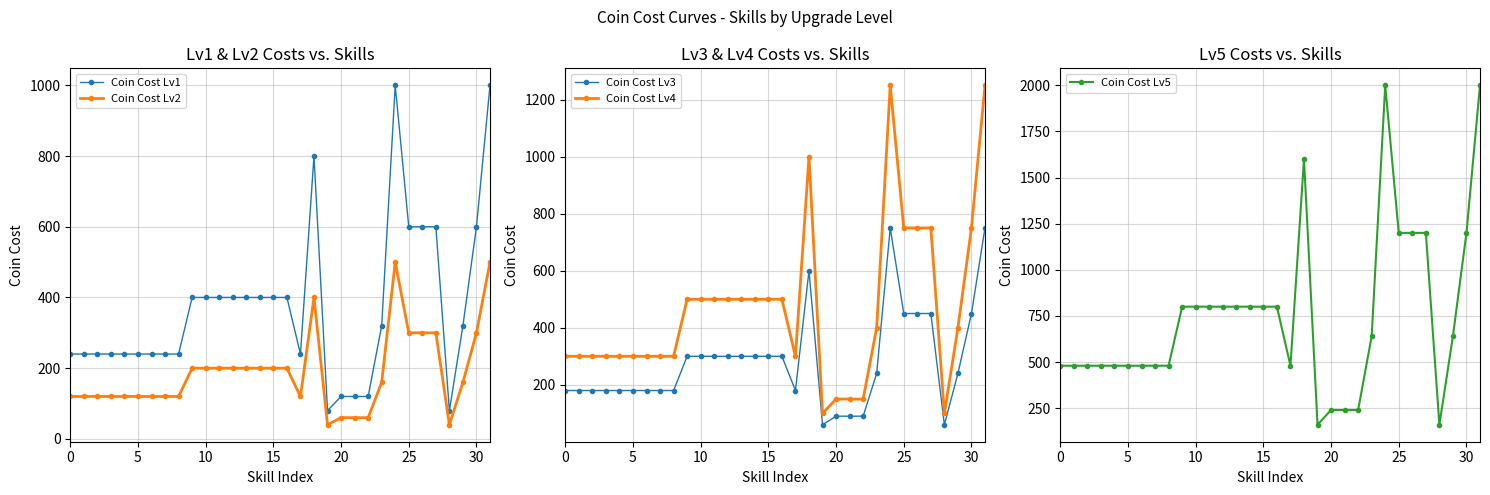

In Coin Cost Lv4, how many points are higher than both neighbors (excluding endpoints)?

2